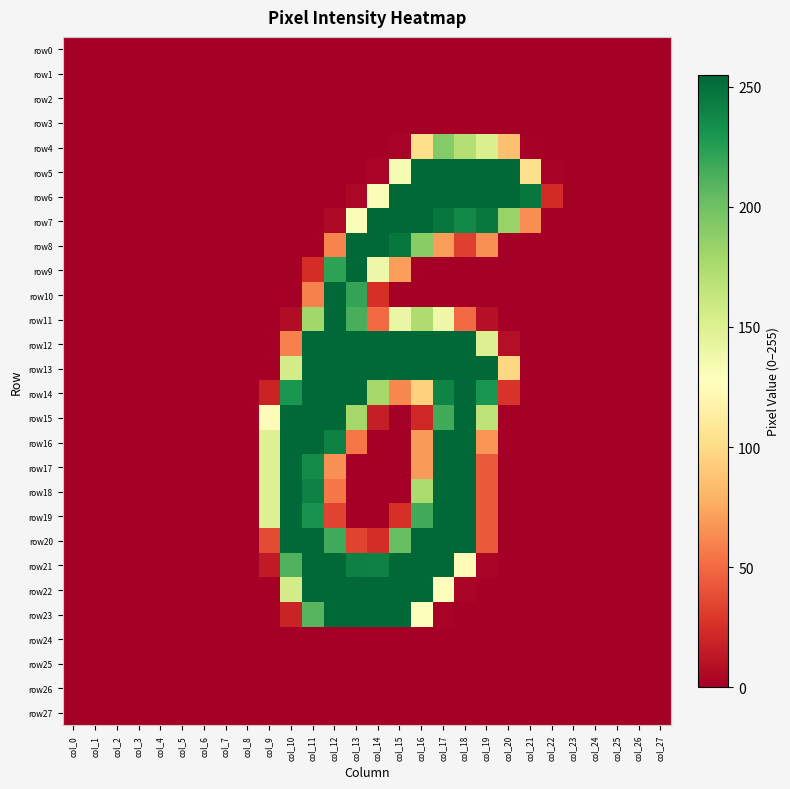

Reading left to right, what are all the values shown in this chart?

row0: col_0=0	col_1=0	col_2=0	col_3=0	col_4=0	col_5=0	col_6=0	col_7=0	col_8=0	col_9=0	col_10=0	col_11=0	col_12=0	col_13=0	col_14=0	col_15=0	col_16=0	col_17=0	col_18=0	col_19=0	col_20=0	col_21=0	col_22=0	col_23=0	col_24=0	col_25=0	col_26=0	col_27=0
row1: col_0=0	col_1=0	col_2=0	col_3=0	col_4=0	col_5=0	col_6=0	col_7=0	col_8=0	col_9=0	col_10=0	col_11=0	col_12=0	col_13=0	col_14=0	col_15=0	col_16=0	col_17=0	col_18=0	col_19=0	col_20=0	col_21=0	col_22=0	col_23=0	col_24=0	col_25=0	col_26=0	col_27=0
row2: col_0=0	col_1=0	col_2=0	col_3=0	col_4=0	col_5=0	col_6=0	col_7=0	col_8=0	col_9=0	col_10=0	col_11=0	col_12=0	col_13=0	col_14=0	col_15=0	col_16=0	col_17=0	col_18=0	col_19=0	col_20=0	col_21=0	col_22=0	col_23=0	col_24=0	col_25=0	col_26=0	col_27=0
row3: col_0=0	col_1=0	col_2=0	col_3=0	col_4=0	col_5=0	col_6=0	col_7=0	col_8=0	col_9=0	col_10=0	col_11=0	col_12=0	col_13=0	col_14=0	col_15=0	col_16=0	col_17=0	col_18=0	col_19=0	col_20=0	col_21=0	col_22=0	col_23=0	col_24=0	col_25=0	col_26=0	col_27=0
row4: col_0=0	col_1=0	col_2=0	col_3=0	col_4=0	col_5=0	col_6=0	col_7=0	col_8=0	col_9=0	col_10=0	col_11=0	col_12=0	col_13=0	col_14=0	col_15=2	col_16=102	col_17=192	col_18=171	col_19=152	col_20=86	col_21=1	col_22=0	col_23=0	col_24=0	col_25=0	col_26=0	col_27=0
row5: col_0=0	col_1=0	col_2=0	col_3=0	col_4=0	col_5=0	col_6=0	col_7=0	col_8=0	col_9=0	col_10=0	col_11=0	col_12=0	col_13=0	col_14=3	col_15=133	col_16=254	col_17=254	col_18=254	col_19=254	col_20=254	col_21=103	col_22=2	col_23=0	col_24=0	col_25=0	col_26=0	col_27=0
row6: col_0=0	col_1=0	col_2=0	col_3=0	col_4=0	col_5=0	col_6=0	col_7=0	col_8=0	col_9=0	col_10=0	col_11=0	col_12=0	col_13=4	col_14=132	col_15=254	col_16=254	col_17=254	col_18=254	col_19=254	col_20=254	col_21=247	col_22=23	col_23=0	col_24=0	col_25=0	col_26=0	col_27=0
row7: col_0=0	col_1=0	col_2=0	col_3=0	col_4=0	col_5=0	col_6=0	col_7=0	col_8=0	col_9=0	col_10=0	col_11=0	col_12=5	col_13=131	col_14=254	col_15=254	col_16=254	col_17=247	col_18=237	col_19=246	col_20=184	col_21=64	col_22=0	col_23=0	col_24=0	col_25=0	col_26=0	col_27=0
row8: col_0=0	col_1=0	col_2=0	col_3=0	col_4=0	col_5=0	col_6=0	col_7=0	col_8=0	col_9=0	col_10=0	col_11=0	col_12=60	col_13=254	col_14=254	col_15=247	col_16=190	col_17=70	col_18=32	col_19=65	col_20=0	col_21=0	col_22=0	col_23=0	col_24=0	col_25=0	col_26=0	col_27=0
row9: col_0=0	col_1=0	col_2=0	col_3=0	col_4=0	col_5=0	col_6=0	col_7=0	col_8=0	col_9=0	col_10=0	col_11=24	col_12=223	col_13=254	col_14=139	col_15=70	col_16=0	col_17=0	col_18=0	col_19=0	col_20=0	col_21=0	col_22=0	col_23=0	col_24=0	col_25=0	col_26=0	col_27=0
row10: col_0=0	col_1=0	col_2=0	col_3=0	col_4=0	col_5=0	col_6=0	col_7=0	col_8=0	col_9=0	col_10=0	col_11=59	col_12=254	col_13=221	col_14=25	col_15=0	col_16=0	col_17=0	col_18=0	col_19=0	col_20=0	col_21=0	col_22=0	col_23=0	col_24=0	col_25=0	col_26=0	col_27=0
row11: col_0=0	col_1=0	col_2=0	col_3=0	col_4=0	col_5=0	col_6=0	col_7=0	col_8=0	col_9=0	col_10=7	col_11=180	col_12=254	col_13=214	col_14=50	col_15=141	col_16=174	col_17=138	col_18=50	col_19=9	col_20=0	col_21=0	col_22=0	col_23=0	col_24=0	col_25=0	col_26=0	col_27=0
row12: col_0=0	col_1=0	col_2=0	col_3=0	col_4=0	col_5=0	col_6=0	col_7=0	col_8=0	col_9=0	col_10=59	col_11=254	col_12=254	col_13=254	col_14=254	col_15=254	col_16=254	col_17=254	col_18=254	col_19=150	col_20=8	col_21=0	col_22=0	col_23=0	col_24=0	col_25=0	col_26=0	col_27=0
row13: col_0=0	col_1=0	col_2=0	col_3=0	col_4=0	col_5=0	col_6=0	col_7=0	col_8=0	col_9=0	col_10=156	col_11=254	col_12=254	col_13=254	col_14=254	col_15=254	col_16=254	col_17=254	col_18=254	col_19=254	col_20=98	col_21=0	col_22=0	col_23=0	col_24=0	col_25=0	col_26=0	col_27=0
row14: col_0=0	col_1=0	col_2=0	col_3=0	col_4=0	col_5=0	col_6=0	col_7=0	col_8=0	col_9=19	col_10=231	col_11=254	col_12=254	col_13=254	col_14=178	col_15=62	col_16=95	col_17=240	col_18=254	col_19=231	col_20=27	col_21=0	col_22=0	col_23=0	col_24=0	col_25=0	col_26=0	col_27=0
row15: col_0=0	col_1=0	col_2=0	col_3=0	col_4=0	col_5=0	col_6=0	col_7=0	col_8=0	col_9=124	col_10=254	col_11=254	col_12=254	col_13=179	col_14=16	col_15=0	col_16=21	col_17=216	col_18=254	col_19=167	col_20=0	col_21=0	col_22=0	col_23=0	col_24=0	col_25=0	col_26=0	col_27=0
row16: col_0=0	col_1=0	col_2=0	col_3=0	col_4=0	col_5=0	col_6=0	col_7=0	col_8=0	col_9=149	col_10=254	col_11=254	col_12=241	col_13=55	col_14=0	col_15=0	col_16=69	col_17=254	col_18=254	col_19=67	col_20=0	col_21=0	col_22=0	col_23=0	col_24=0	col_25=0	col_26=0	col_27=0
row17: col_0=0	col_1=0	col_2=0	col_3=0	col_4=0	col_5=0	col_6=0	col_7=0	col_8=0	col_9=149	col_10=254	col_11=236	col_12=65	col_13=0	col_14=0	col_15=0	col_16=69	col_17=254	col_18=254	col_19=43	col_20=0	col_21=0	col_22=0	col_23=0	col_24=0	col_25=0	col_26=0	col_27=0
row18: col_0=0	col_1=0	col_2=0	col_3=0	col_4=0	col_5=0	col_6=0	col_7=0	col_8=0	col_9=149	col_10=254	col_11=241	col_12=55	col_13=0	col_14=0	col_15=0	col_16=175	col_17=254	col_18=254	col_19=43	col_20=0	col_21=0	col_22=0	col_23=0	col_24=0	col_25=0	col_26=0	col_27=0
row19: col_0=0	col_1=0	col_2=0	col_3=0	col_4=0	col_5=0	col_6=0	col_7=0	col_8=0	col_9=149	col_10=254	col_11=232	col_12=34	col_13=0	col_14=0	col_15=25	col_16=217	col_17=254	col_18=254	col_19=43	col_20=0	col_21=0	col_22=0	col_23=0	col_24=0	col_25=0	col_26=0	col_27=0
row20: col_0=0	col_1=0	col_2=0	col_3=0	col_4=0	col_5=0	col_6=0	col_7=0	col_8=0	col_9=37	col_10=254	col_11=254	col_12=217	col_13=34	col_14=24	col_15=203	col_16=254	col_17=254	col_18=254	col_19=43	col_20=0	col_21=0	col_22=0	col_23=0	col_24=0	col_25=0	col_26=0	col_27=0
row21: col_0=0	col_1=0	col_2=0	col_3=0	col_4=0	col_5=0	col_6=0	col_7=0	col_8=0	col_9=14	col_10=211	col_11=254	col_12=254	col_13=242	col_14=241	col_15=254	col_16=254	col_17=254	col_18=125	col_19=3	col_20=0	col_21=0	col_22=0	col_23=0	col_24=0	col_25=0	col_26=0	col_27=0
row22: col_0=0	col_1=0	col_2=0	col_3=0	col_4=0	col_5=0	col_6=0	col_7=0	col_8=0	col_9=0	col_10=156	col_11=254	col_12=254	col_13=254	col_14=254	col_15=254	col_16=254	col_17=126	col_18=3	col_19=0	col_20=0	col_21=0	col_22=0	col_23=0	col_24=0	col_25=0	col_26=0	col_27=0
row23: col_0=0	col_1=0	col_2=0	col_3=0	col_4=0	col_5=0	col_6=0	col_7=0	col_8=0	col_9=0	col_10=19	col_11=209	col_12=255	col_13=255	col_14=254	col_15=254	col_16=127	col_17=2	col_18=0	col_19=0	col_20=0	col_21=0	col_22=0	col_23=0	col_24=0	col_25=0	col_26=0	col_27=0
row24: col_0=0	col_1=0	col_2=0	col_3=0	col_4=0	col_5=0	col_6=0	col_7=0	col_8=0	col_9=0	col_10=0	col_11=0	col_12=0	col_13=0	col_14=0	col_15=0	col_16=0	col_17=0	col_18=0	col_19=0	col_20=0	col_21=0	col_22=0	col_23=0	col_24=0	col_25=0	col_26=0	col_27=0
row25: col_0=0	col_1=0	col_2=0	col_3=0	col_4=0	col_5=0	col_6=0	col_7=0	col_8=0	col_9=0	col_10=0	col_11=0	col_12=0	col_13=0	col_14=0	col_15=0	col_16=0	col_17=0	col_18=0	col_19=0	col_20=0	col_21=0	col_22=0	col_23=0	col_24=0	col_25=0	col_26=0	col_27=0
row26: col_0=0	col_1=0	col_2=0	col_3=0	col_4=0	col_5=0	col_6=0	col_7=0	col_8=0	col_9=0	col_10=0	col_11=0	col_12=0	col_13=0	col_14=0	col_15=0	col_16=0	col_17=0	col_18=0	col_19=0	col_20=0	col_21=0	col_22=0	col_23=0	col_24=0	col_25=0	col_26=0	col_27=0
row27: col_0=0	col_1=0	col_2=0	col_3=0	col_4=0	col_5=0	col_6=0	col_7=0	col_8=0	col_9=0	col_10=0	col_11=0	col_12=0	col_13=0	col_14=0	col_15=0	col_16=0	col_17=0	col_18=0	col_19=0	col_20=0	col_21=0	col_22=0	col_23=0	col_24=0	col_25=0	col_26=0	col_27=0